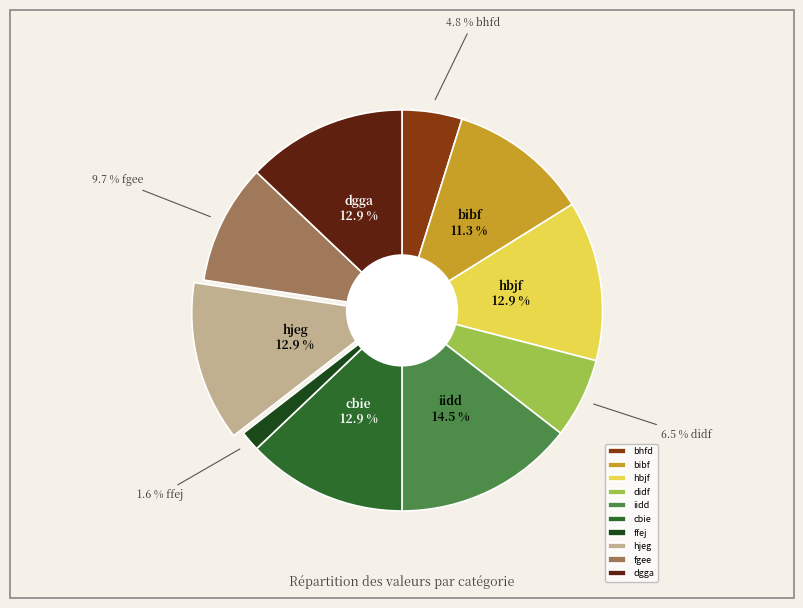

Is there a majority slice in this chart?

No